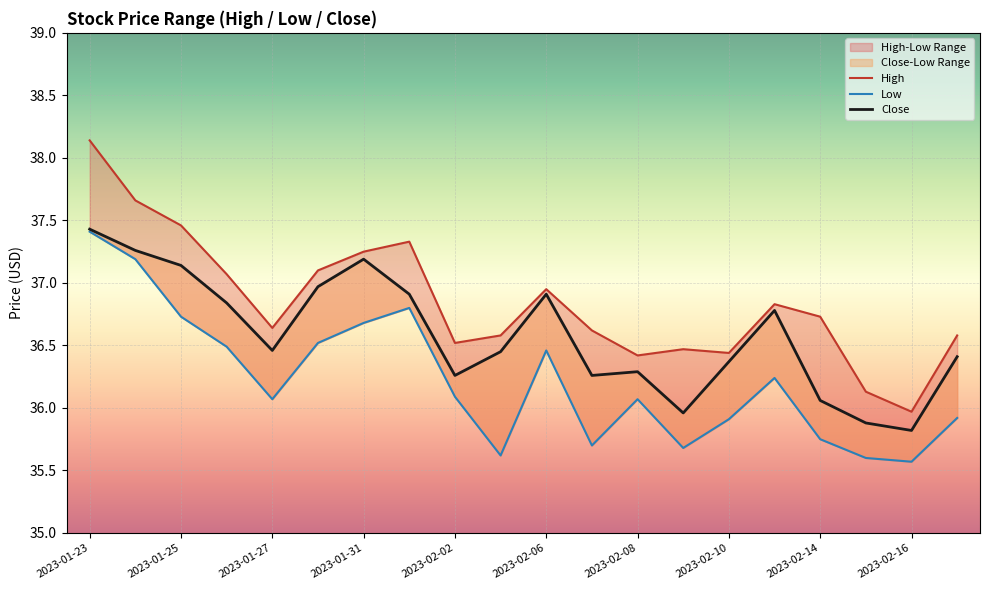

In Close, how many points are lower than both neighbors (excluding endpoints)?

5